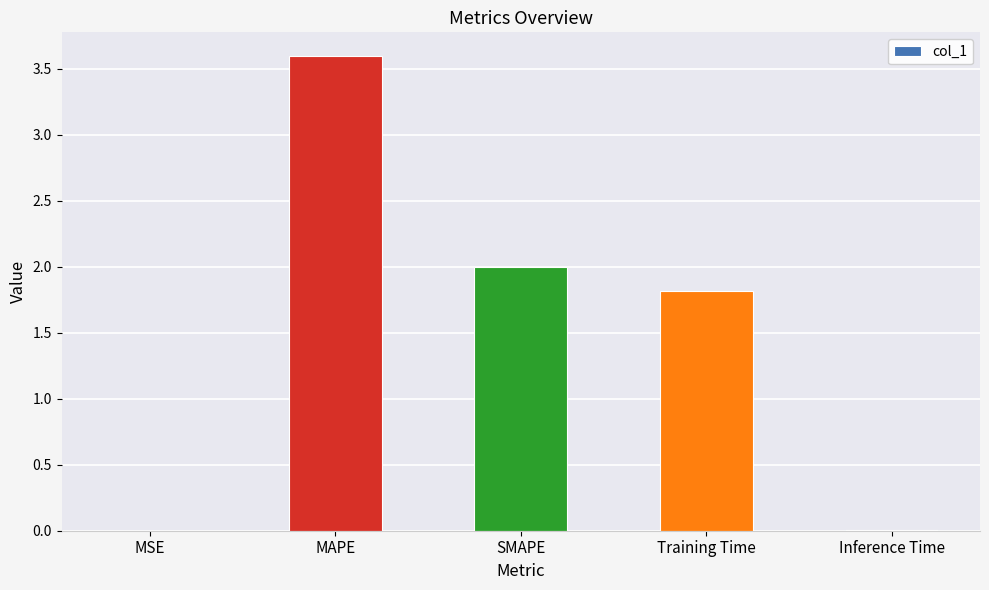

Where does the data first go above 1?

MAPE